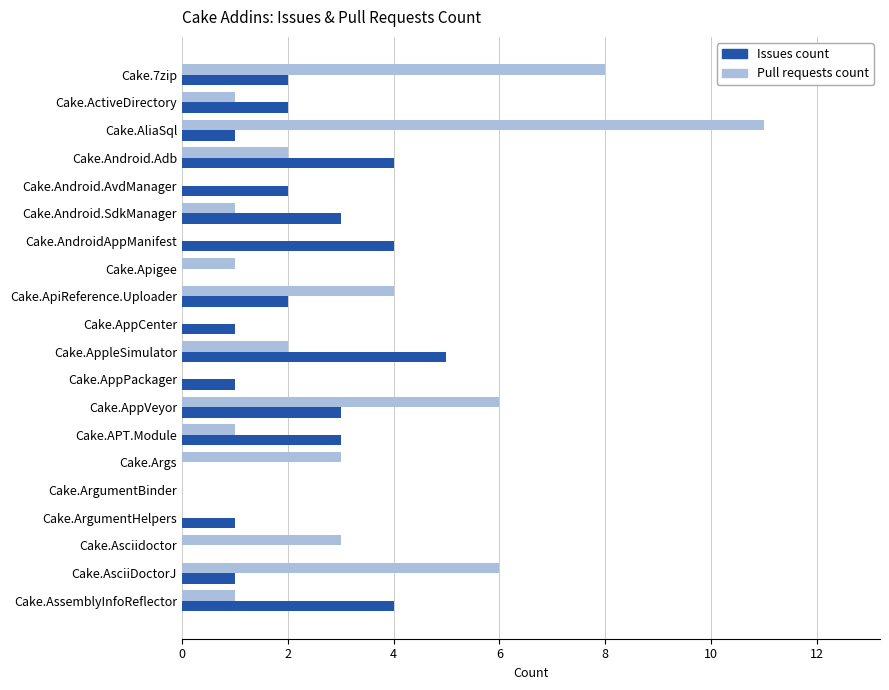

Between Cake.AndroidAppManifest and Cake.ArgumentHelpers, which series saw the biggest shift?

Issues count